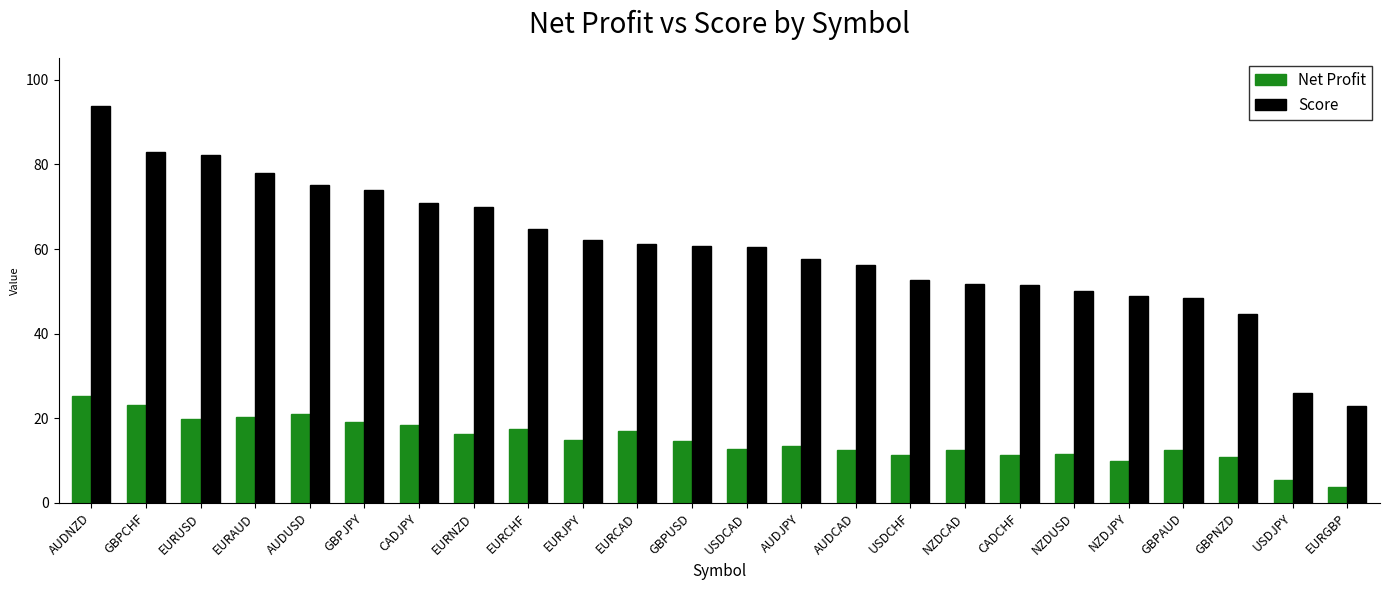

List the series in order of their peak value, highest first.

Score, Net Profit